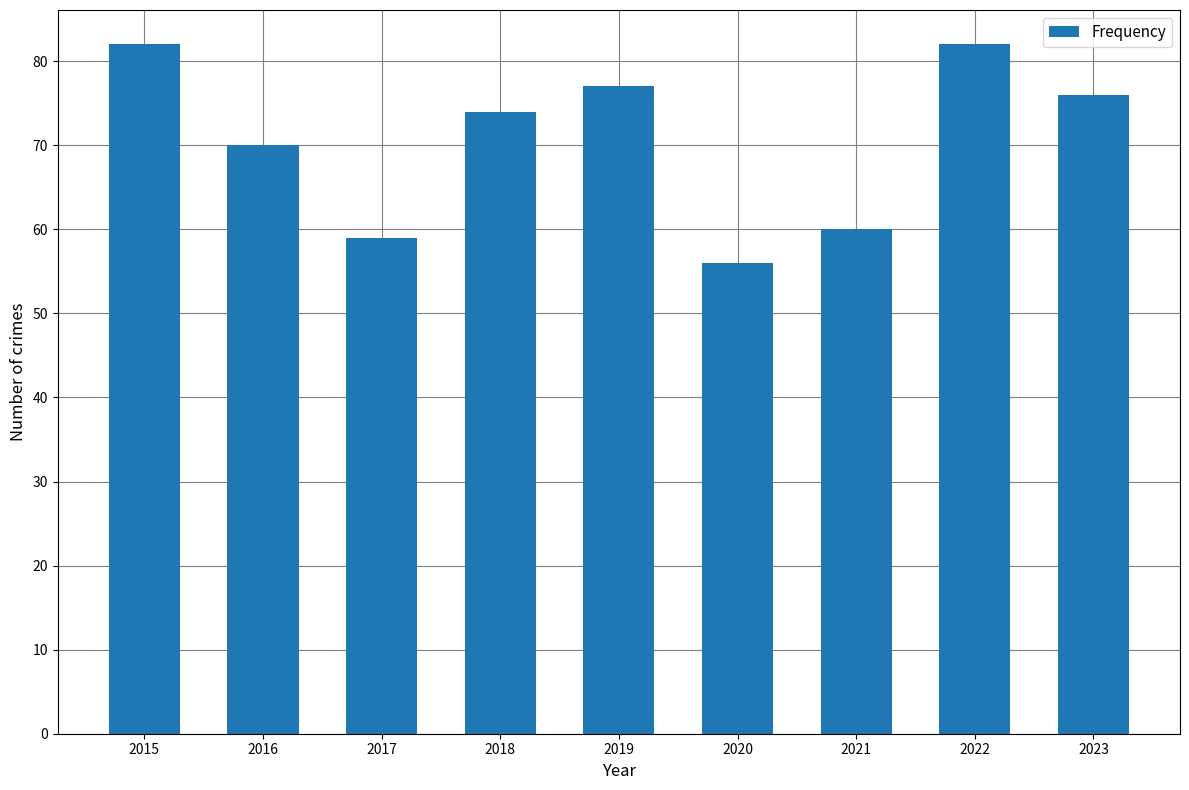

What is the change in value from 2015 to 2018?

-8